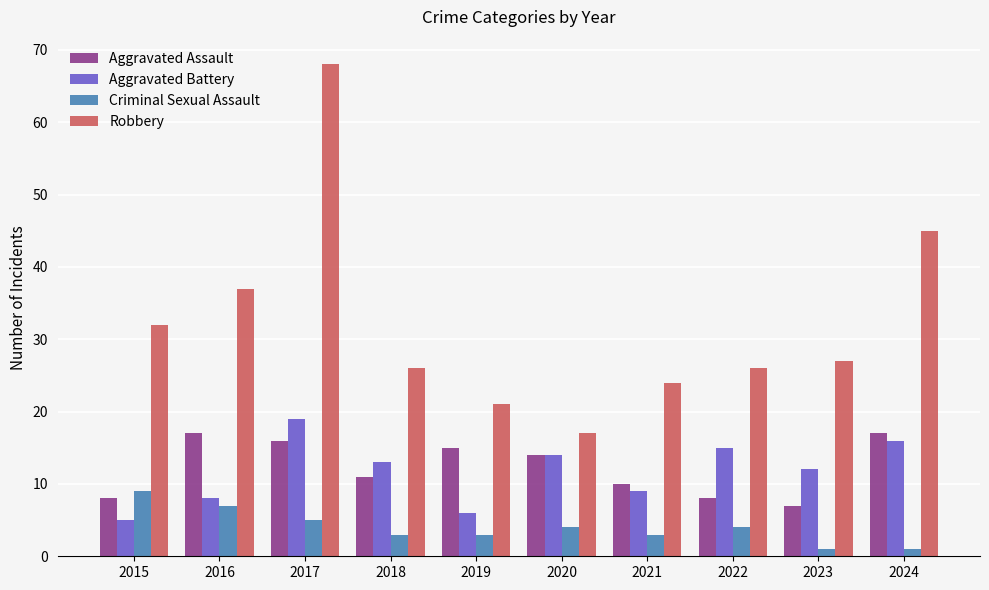

Where does the Criminal Sexual Assault series first go above 4?

2015